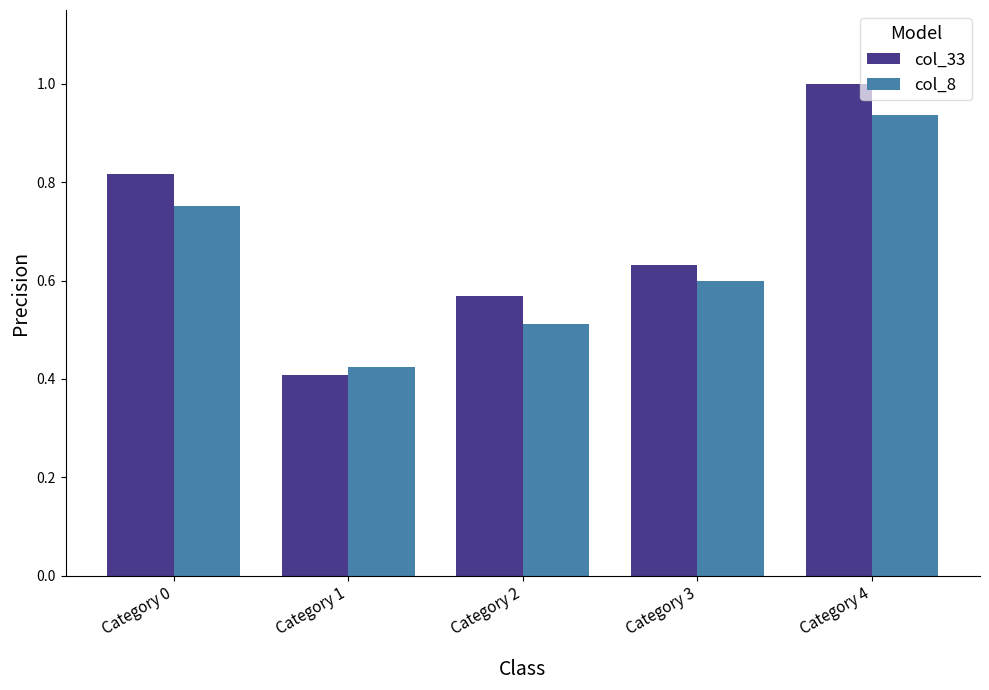

Between Category 0 and Category 1, which series saw the biggest shift?

col_33